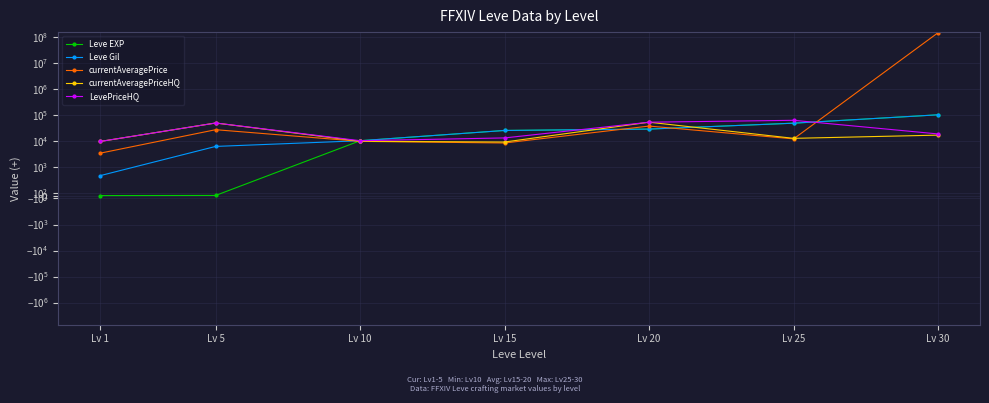

What is the total value across all series at Lv 1?

22664